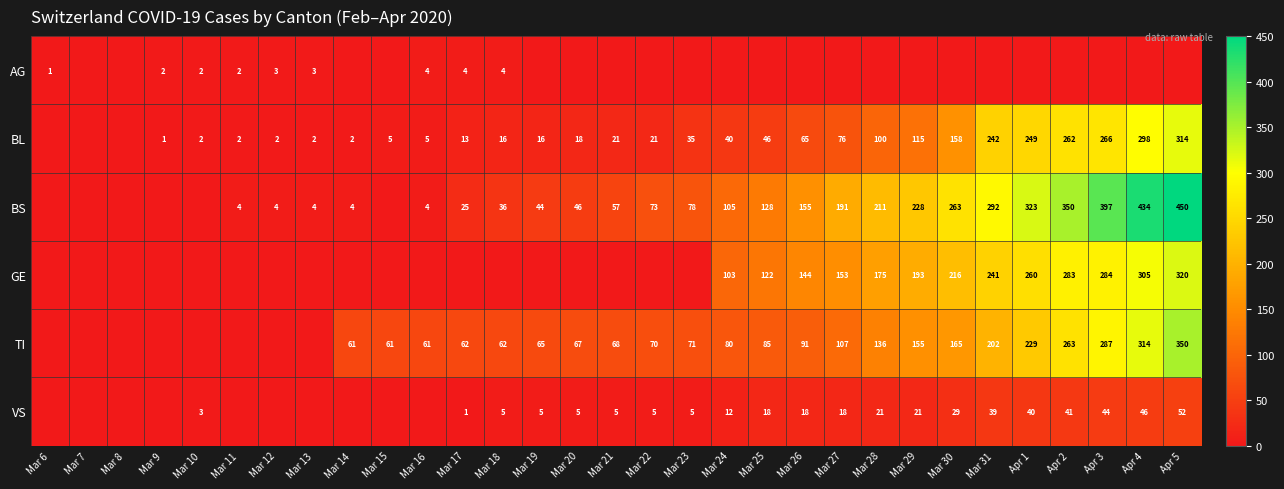

Is the value of GE at Apr 4 greater than the value of BL at Apr 2?

Yes